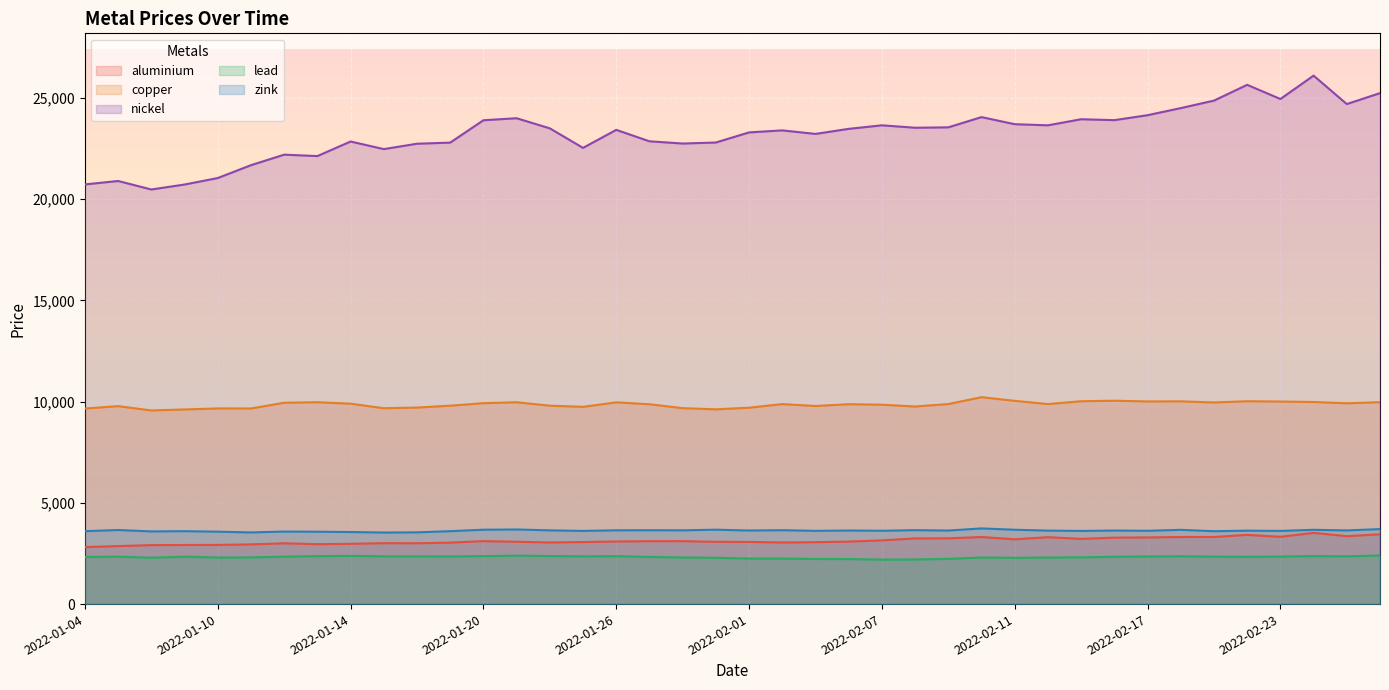

How many lines are shown in the chart?

5